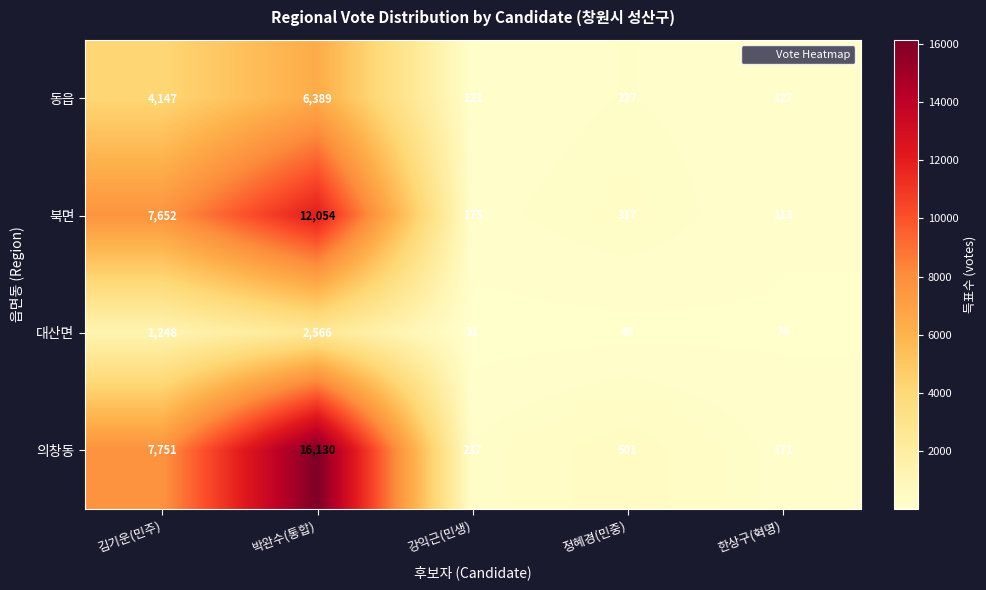

Reading left to right, what are all the values shown in this chart?

동읍: 김기운(민주)=4147	박완수(통합)=6389	강익근(민생)=121	정혜경(민중)=227	한상구(혁명)=127
북면: 김기운(민주)=7652	박완수(통합)=12054	강익근(민생)=175	정혜경(민중)=317	한상구(혁명)=113
대산면: 김기운(민주)=1248	박완수(통합)=2566	강익근(민생)=31	정혜경(민중)=49	한상구(혁명)=74
의창동: 김기운(민주)=7751	박완수(통합)=16130	강익근(민생)=237	정혜경(민중)=501	한상구(혁명)=171